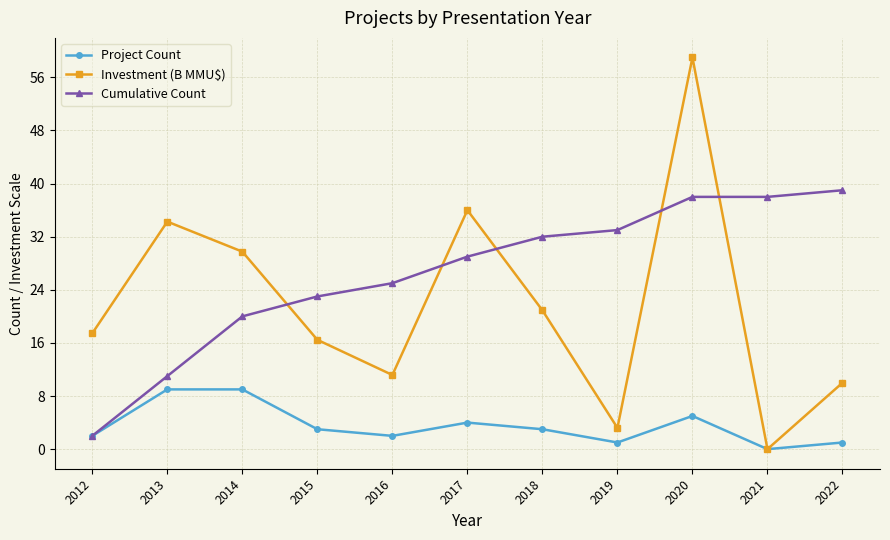

True or false: Investment (B MMU$) and Cumulative Count cross at least once.

True